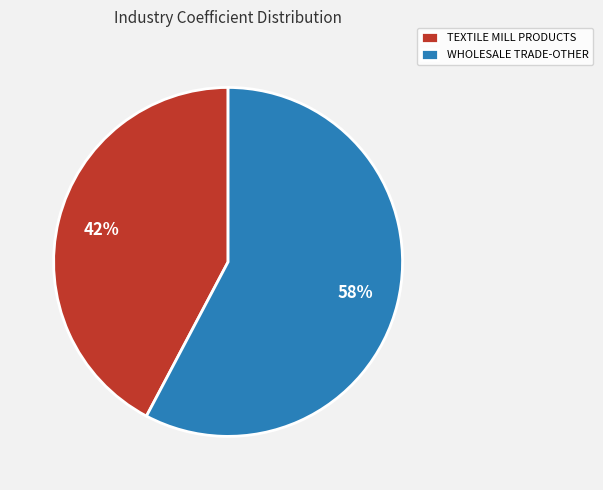

True or false: WHOLESALE TRADE-OTHER accounts for 66% of the total.

False